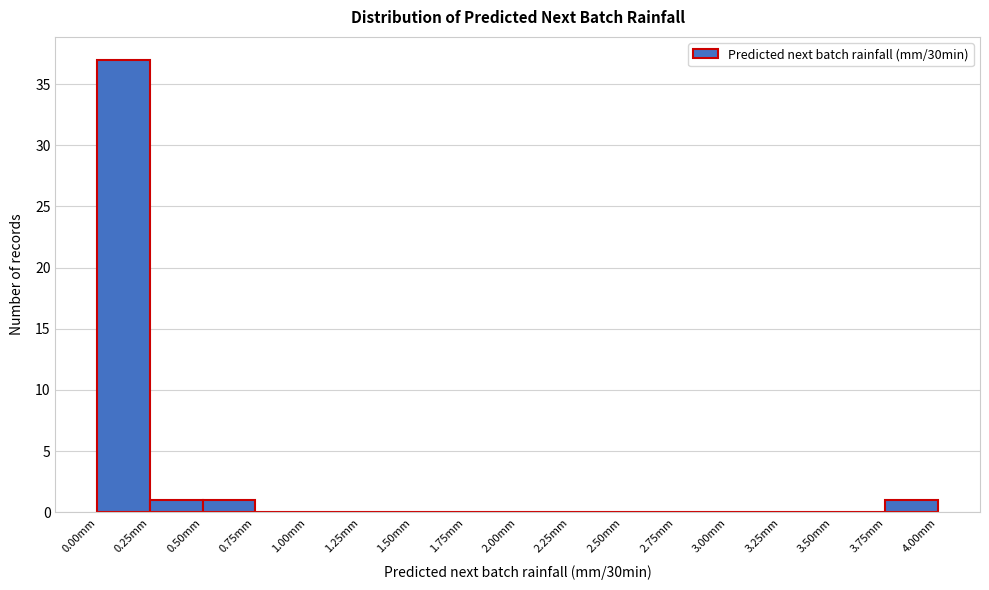

How tall is the bar that spans 0.00 to 0.25 on the x-axis? The values are not printed on the chart, so give them approximately, as read against the axis.

37